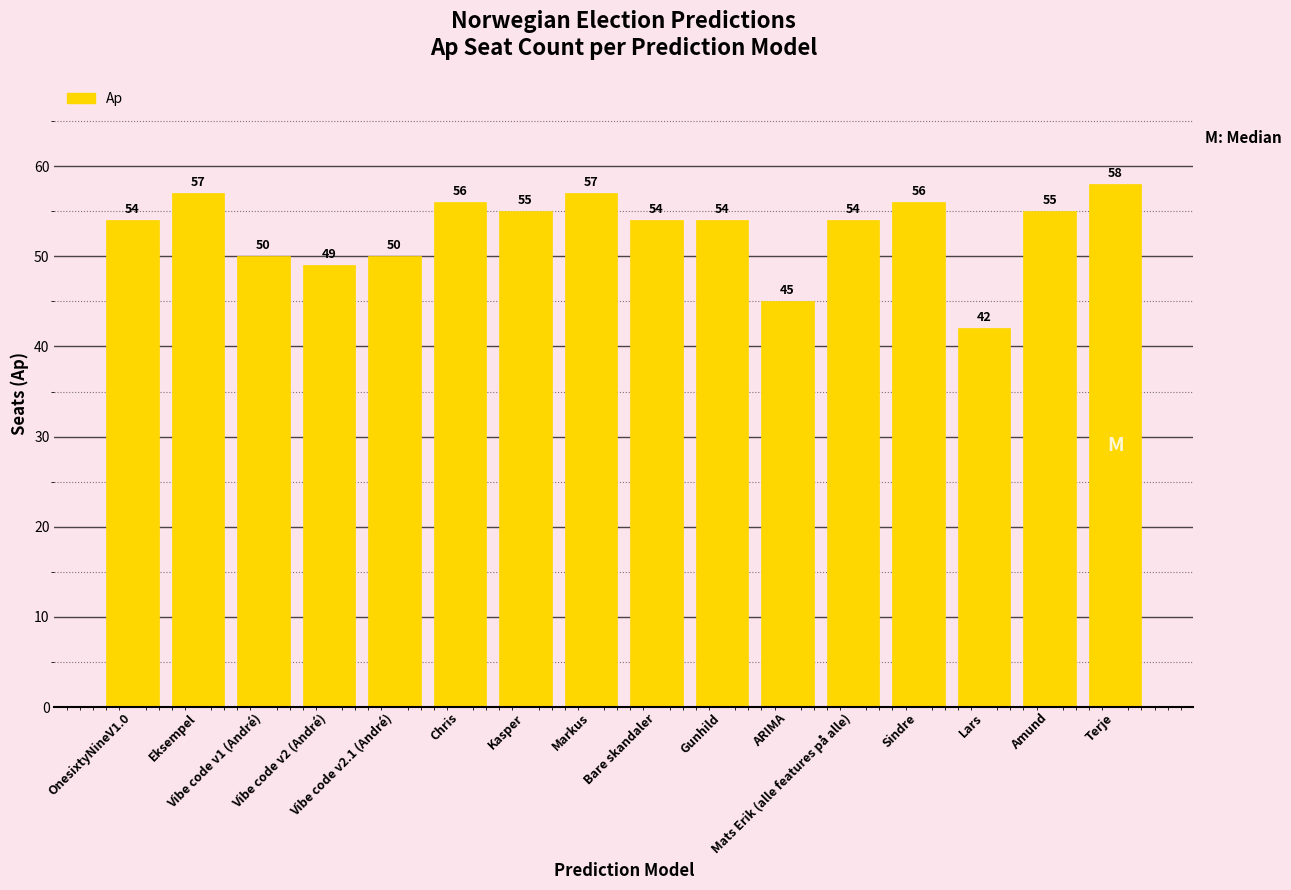

Approximately how many times larger is the value at Vibe code v2 (André) compared to Chris?

0.9